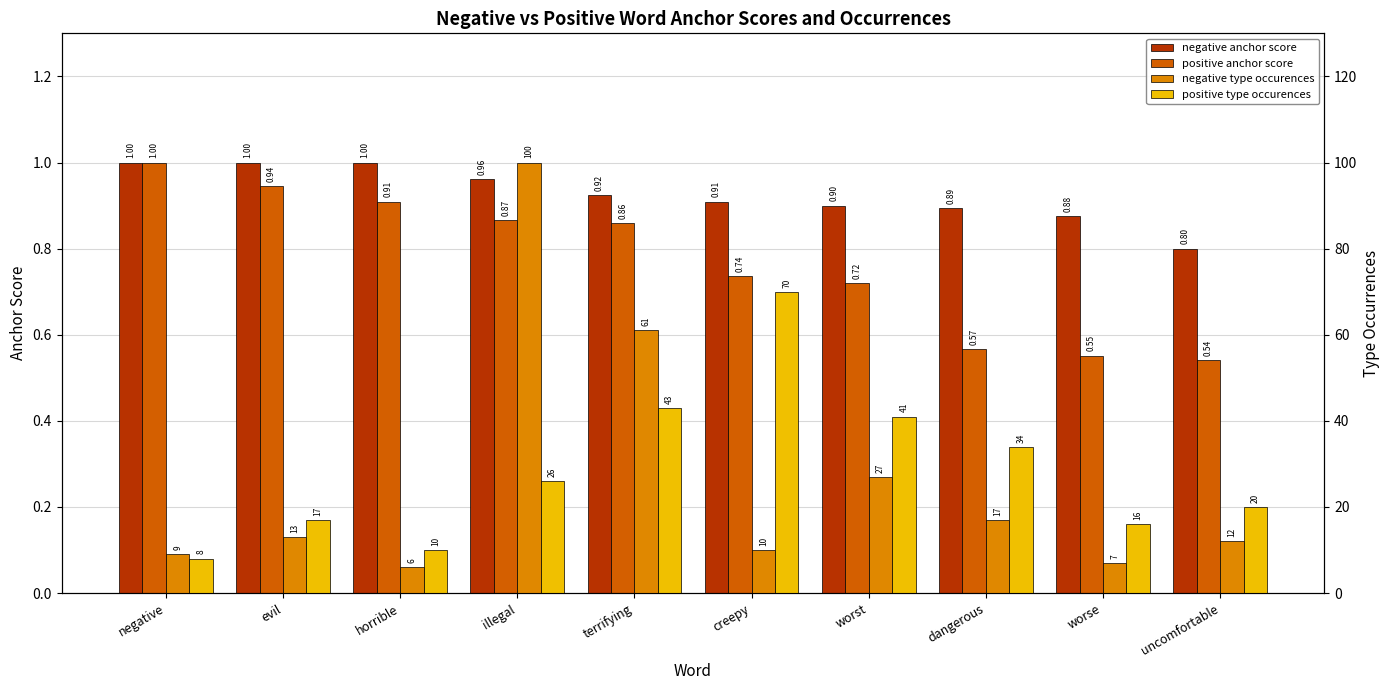

Is it true that negative anchor score equals 1.0 at horrible?

True